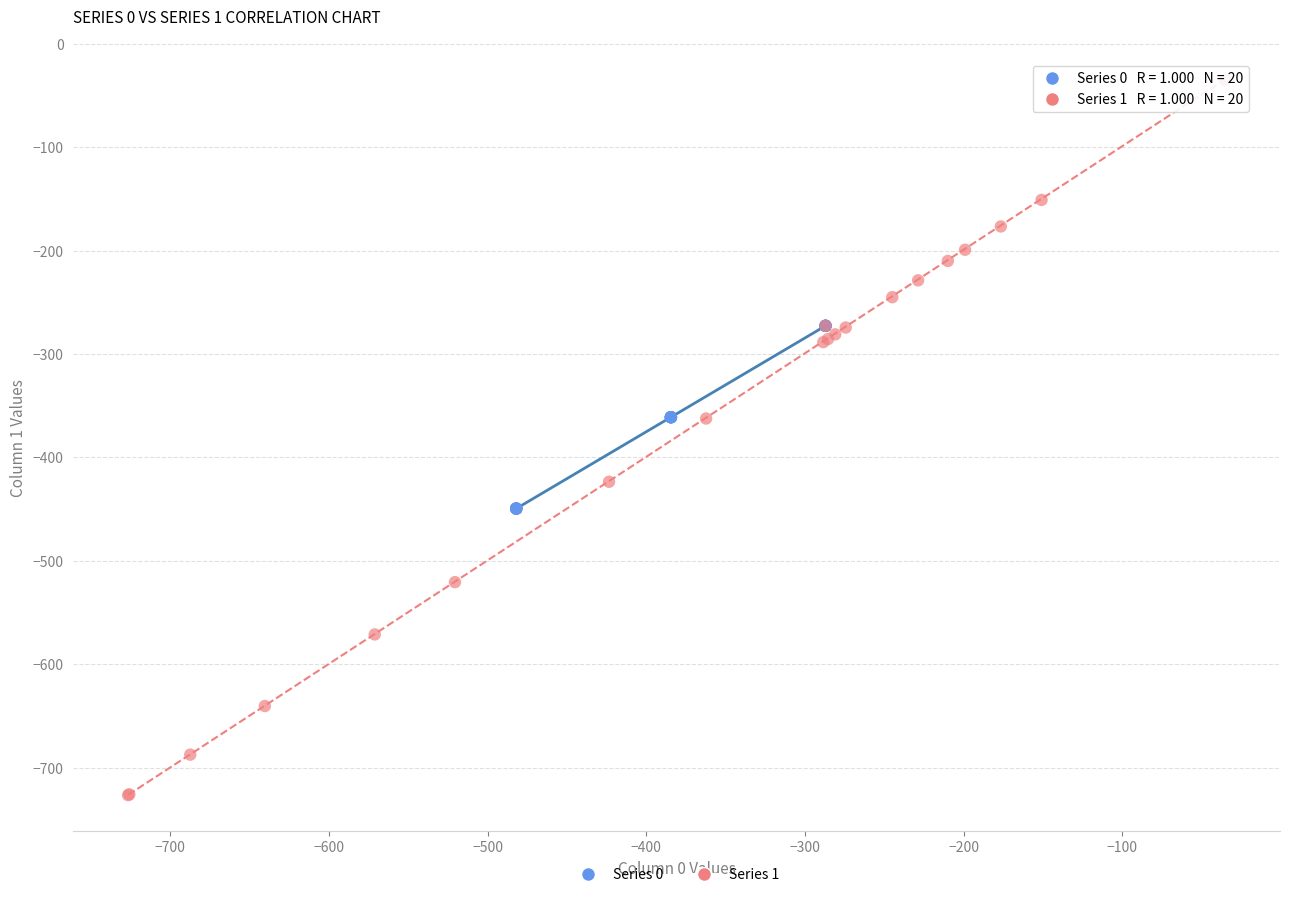

What are all the series names shown in the legend?

Series 0, Series 1